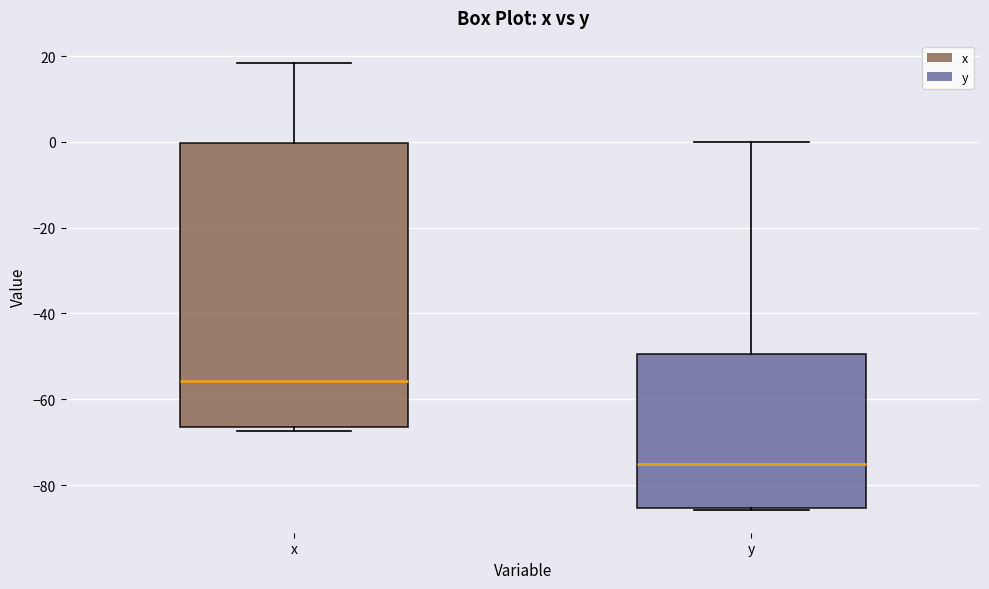

Which box has the lowest median line?

y